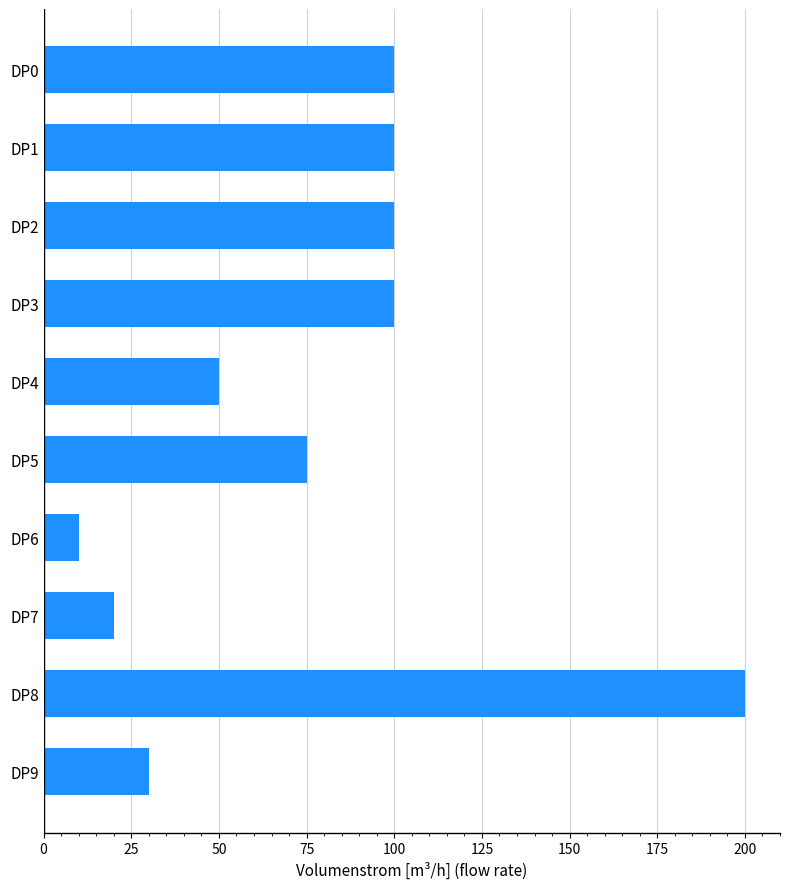

The chart shows a value of 8 at DP7. True or false?

False